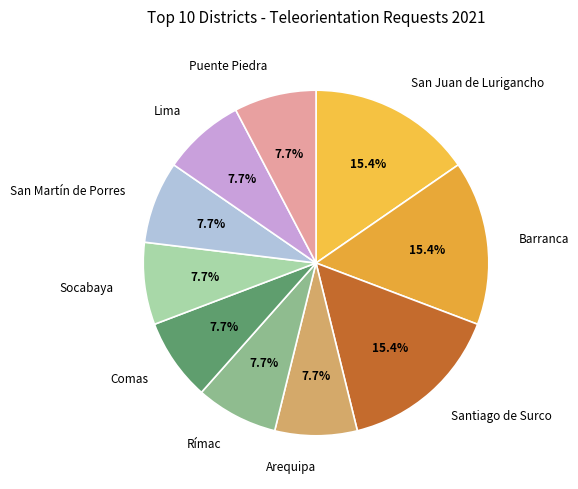

Approximately how many times larger is the value at Santiago de Surco compared to Barranca?

1.0